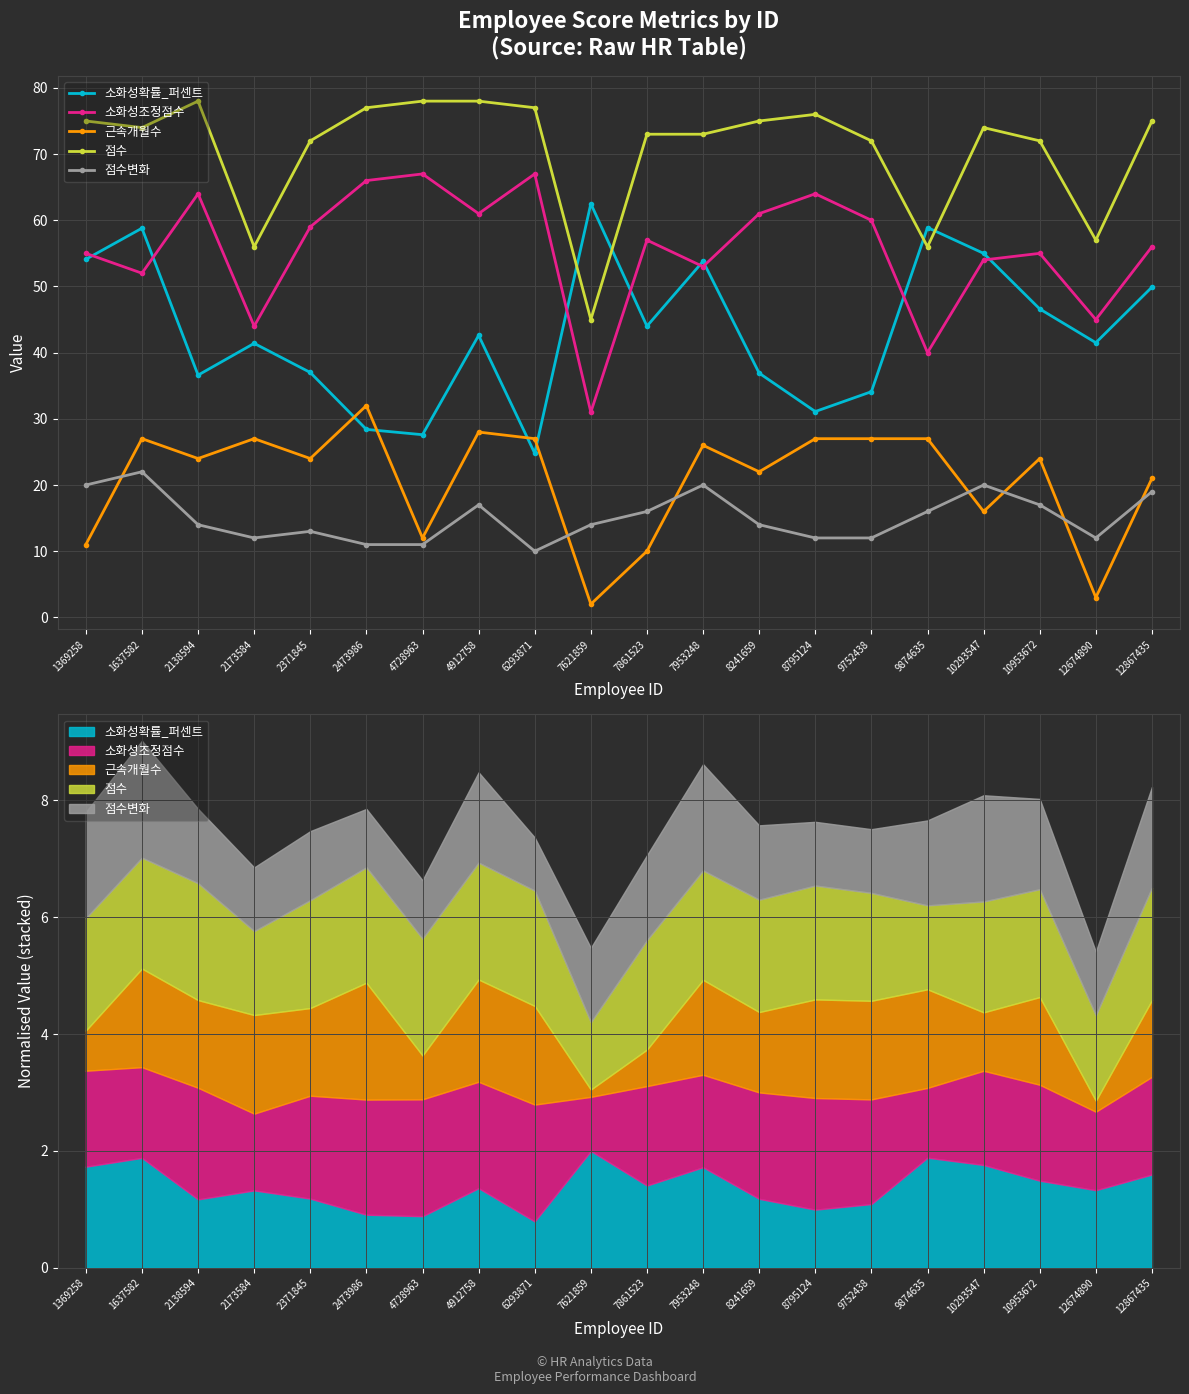

What is the sum of all 소화성조정점수 values?

1111.0